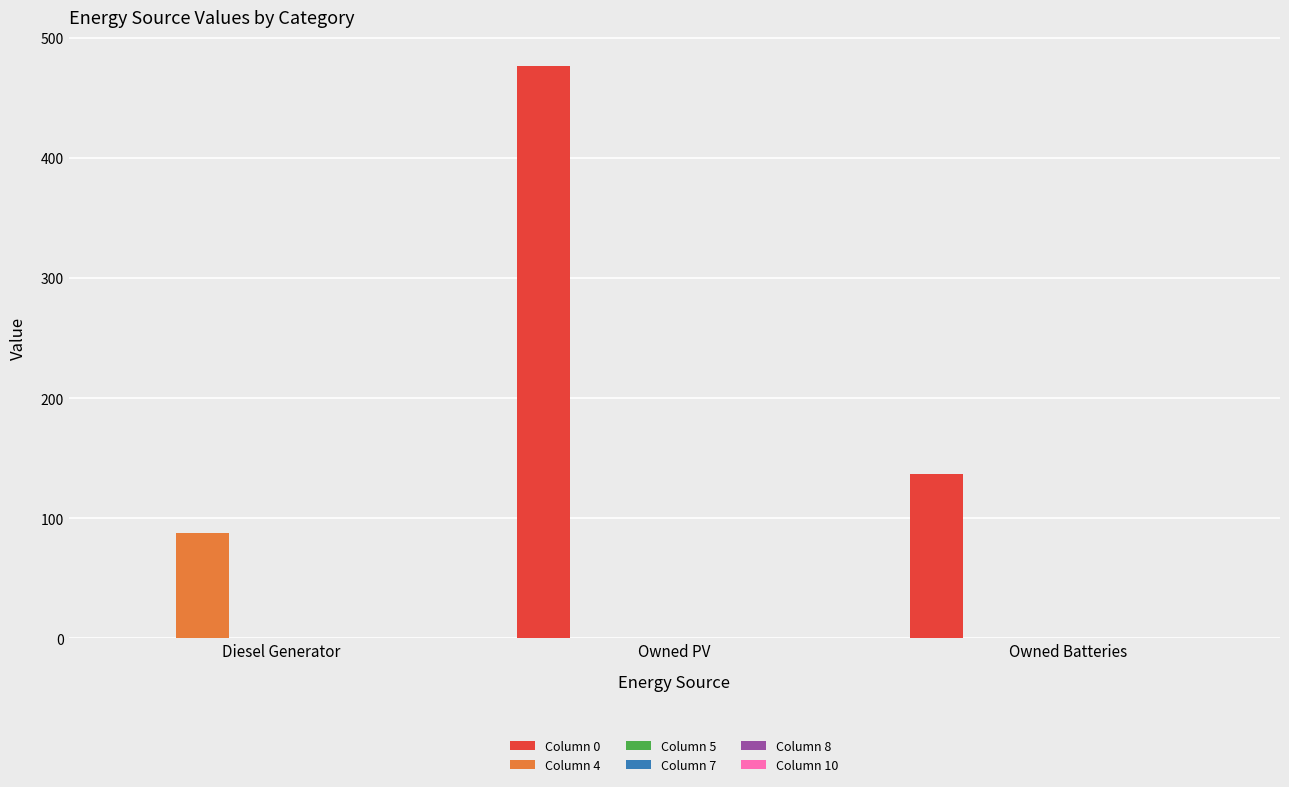

Which series has the largest total across all categories?

Column 0